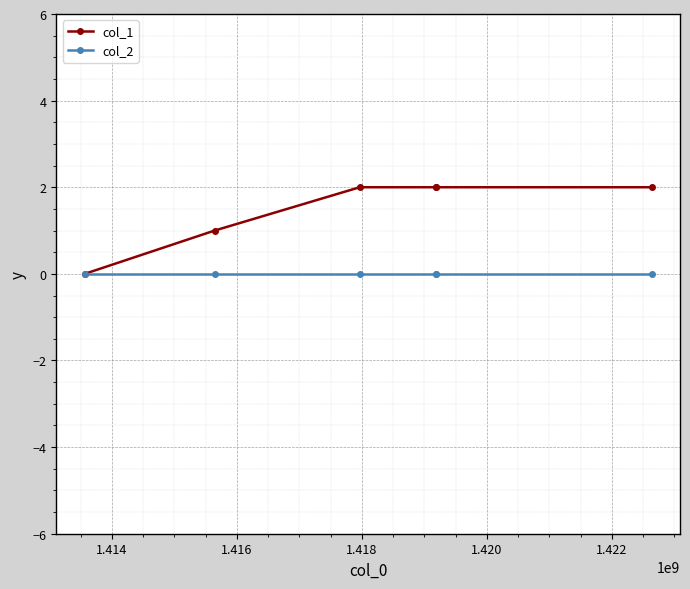

Rank the series by their average value, from highest to lowest.

col_1, col_2